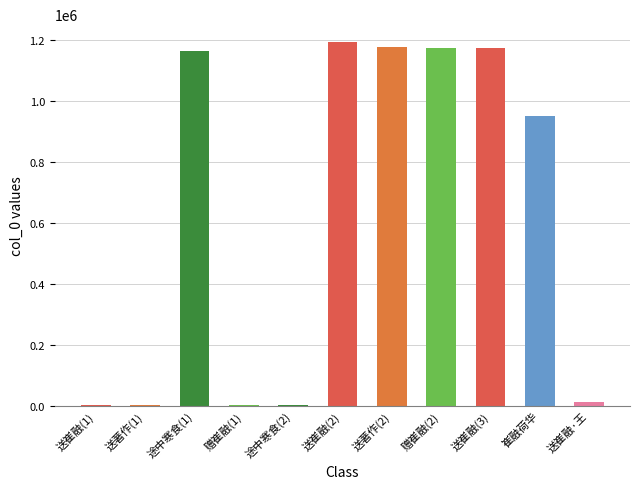

What is the maximum value shown in the chart?

1193152